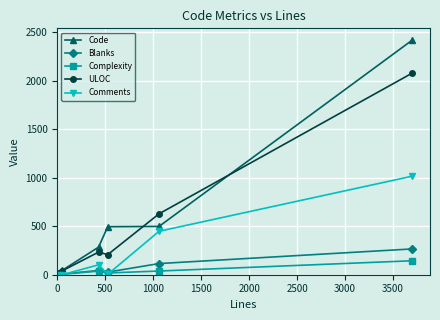

What is the highest value of the Comments series?

1016